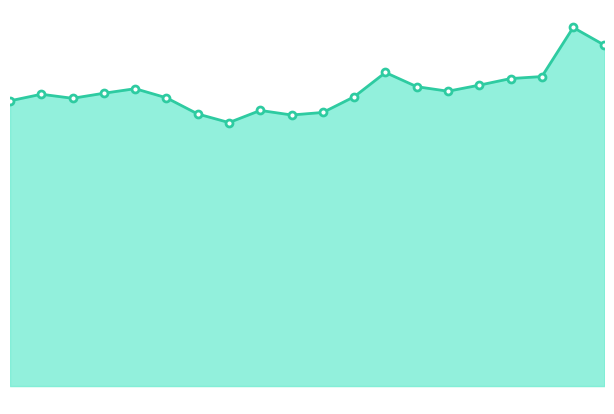

True or false: there are more than 0 points higher than both neighbors.

True